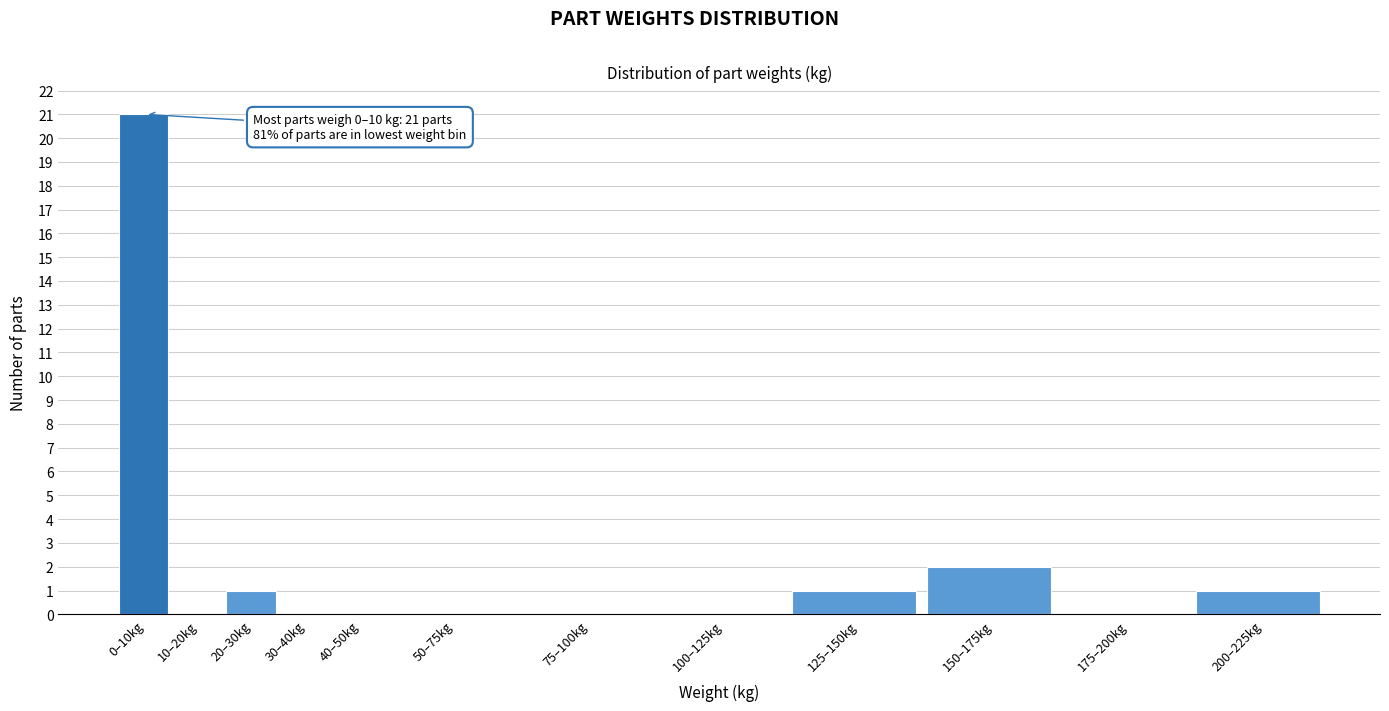

Reading left to right, extract all data points from this chart.

0–10kg=21	10–20kg=0	20–30kg=1	30–40kg=0	40–50kg=0	50–75kg=0	75–100kg=0	100–125kg=0	125–150kg=1	150–175kg=2	175–200kg=0	200–225kg=1